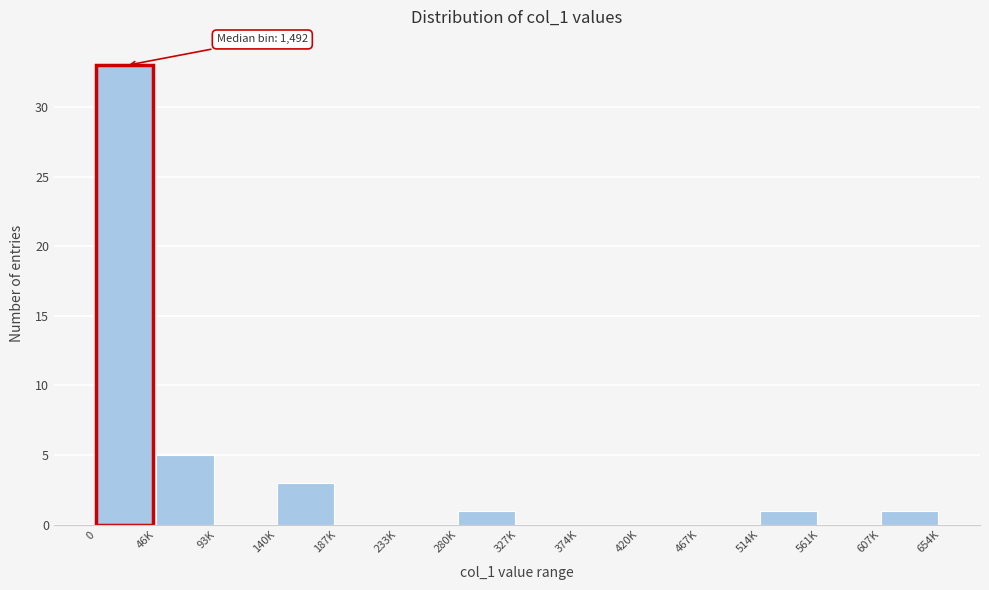

Reading left to right, what are all the values shown in this chart?

0=33	46K=5	93K=0	140K=3	187K=0	233K=0	280K=1	327K=0	374K=0	420K=0	467K=0	514K=1	561K=0	607K=1